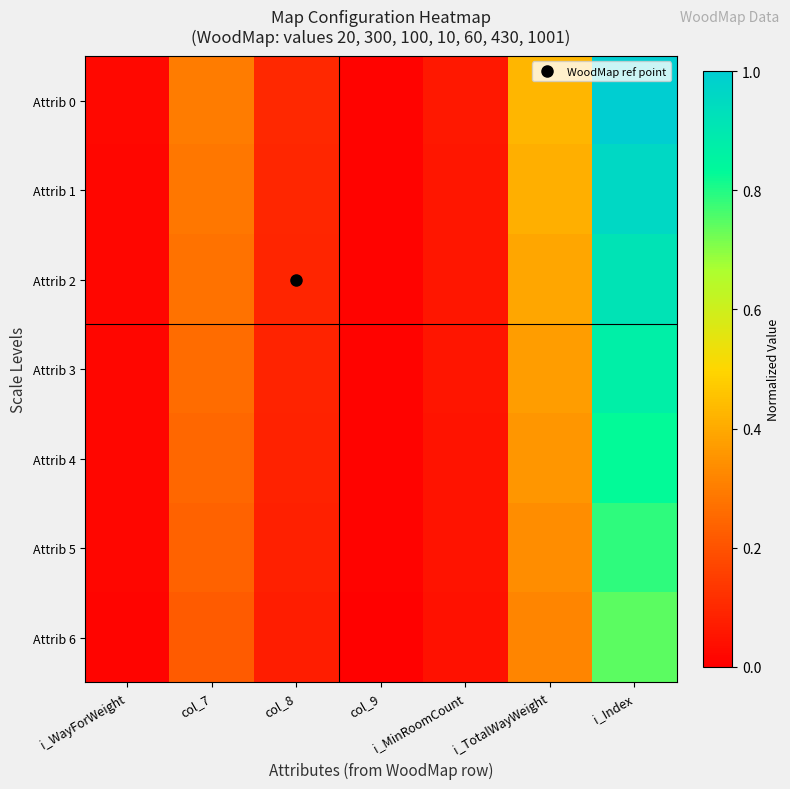

Which series changed the most between col_8 and i_TotalWayWeight?

Attrib 0